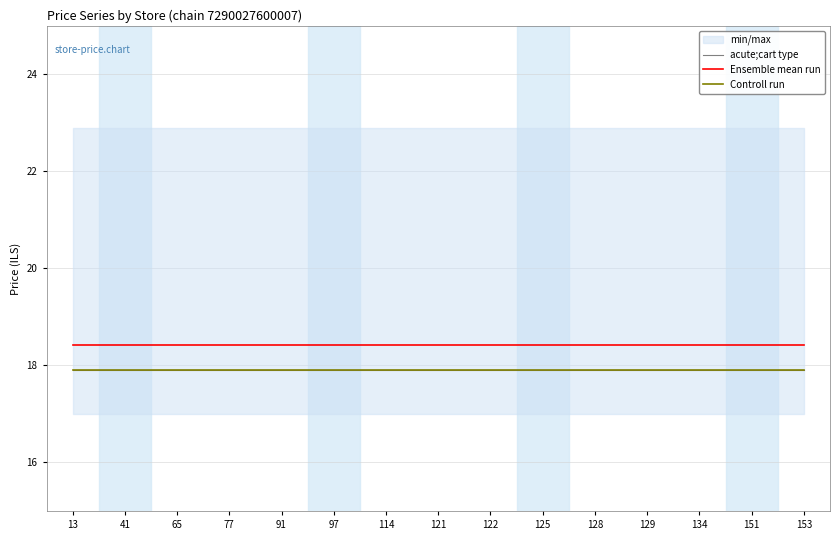

What is the value of the Ensemble mean run point at the 10th from the left?

18.4